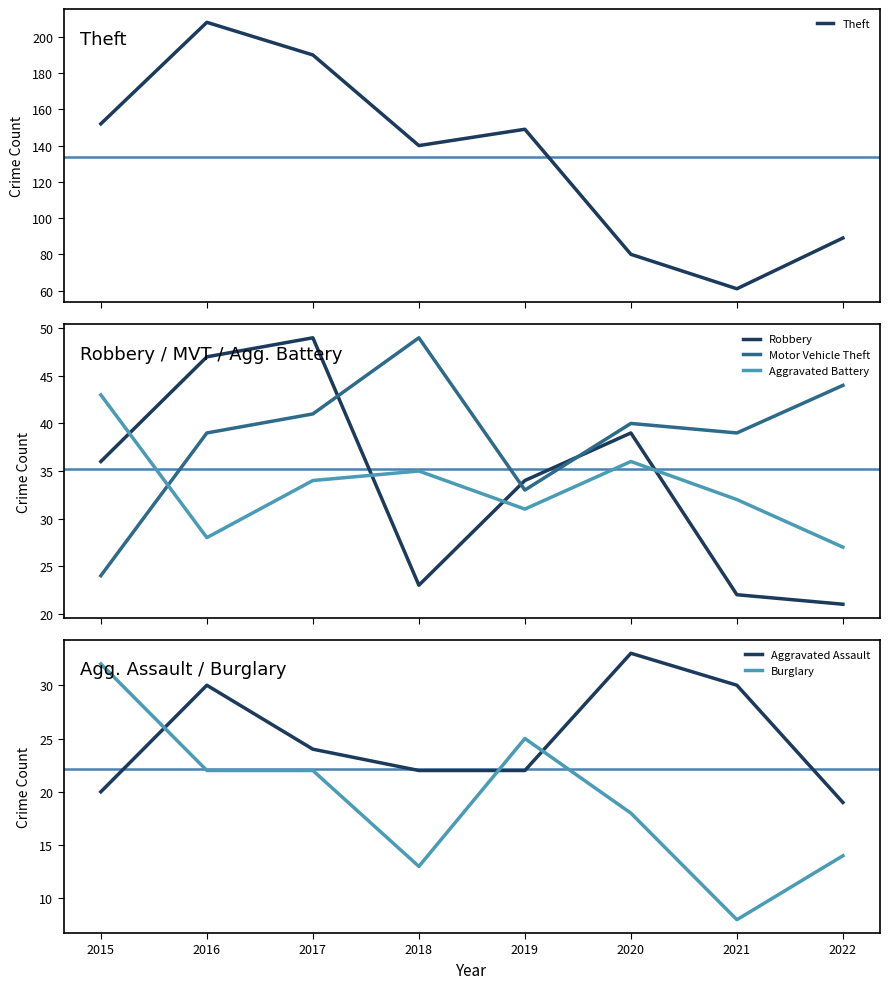

True or false: Robbery has a value of 22 at 2021.

True